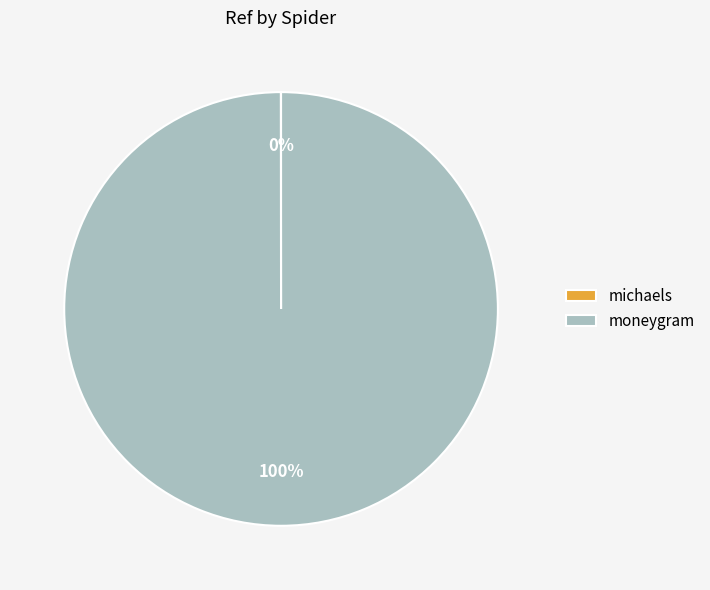

To the nearest percent, what portion does moneygram represent?

100%